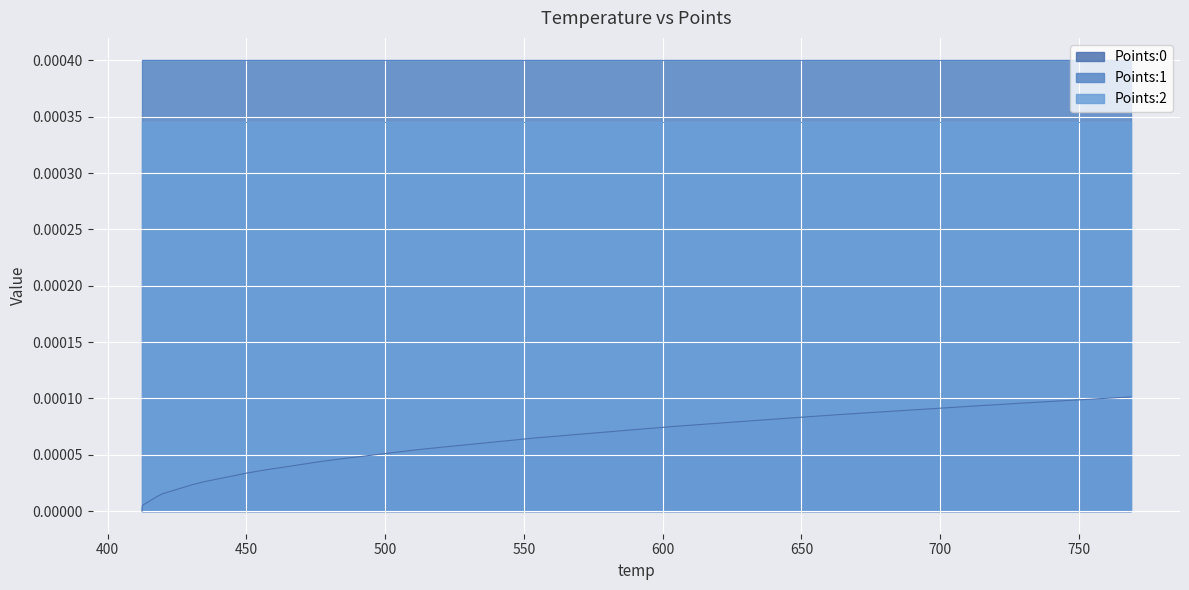

True or false: Points:0 and Points:2 cross at least once.

False